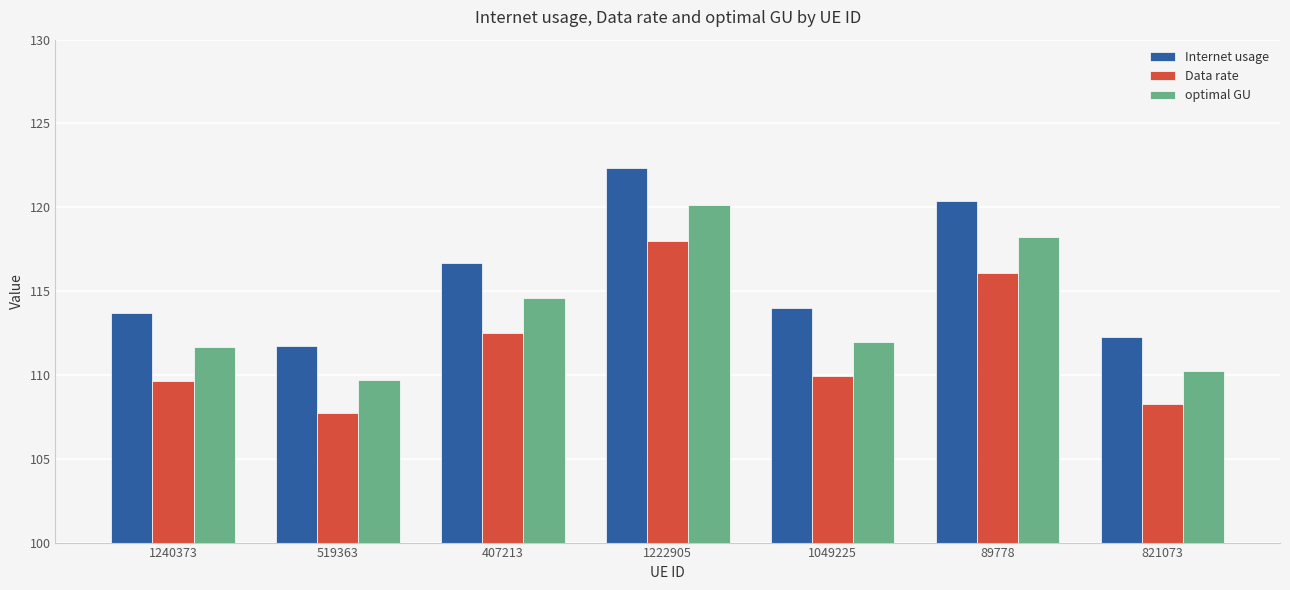

Between 407213 and 1222905, which series saw the biggest shift?

Internet usage